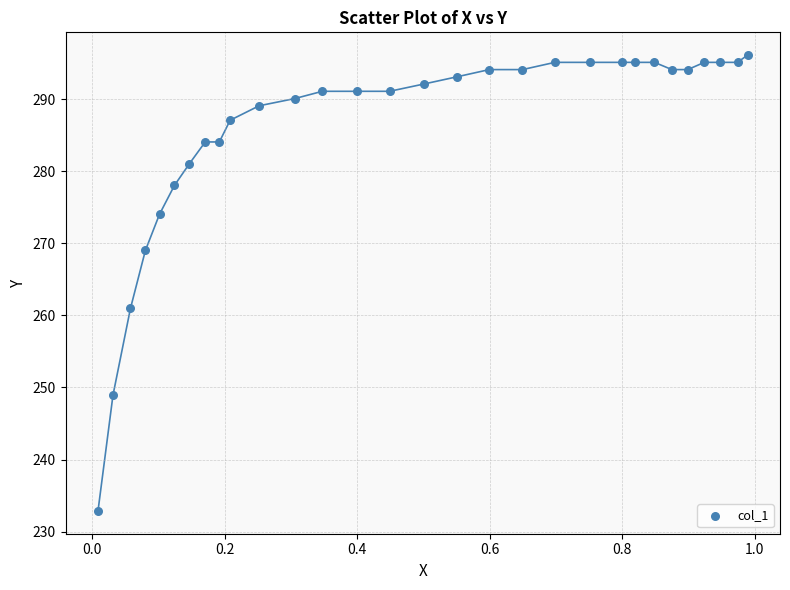

What Y value in the scatter plot is closest to 264?

261.0